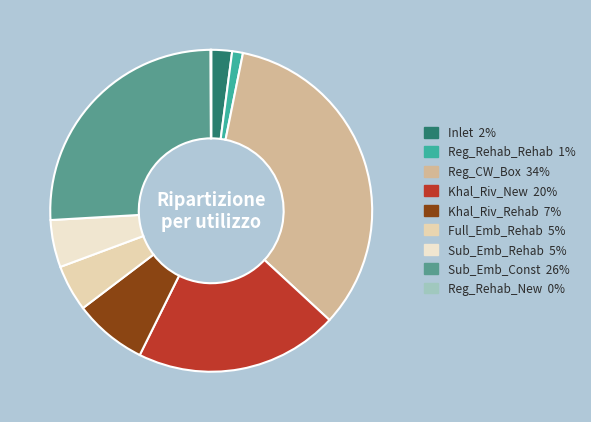

What percentage is NOT represented by Reg_Rehab_New?

99.9%